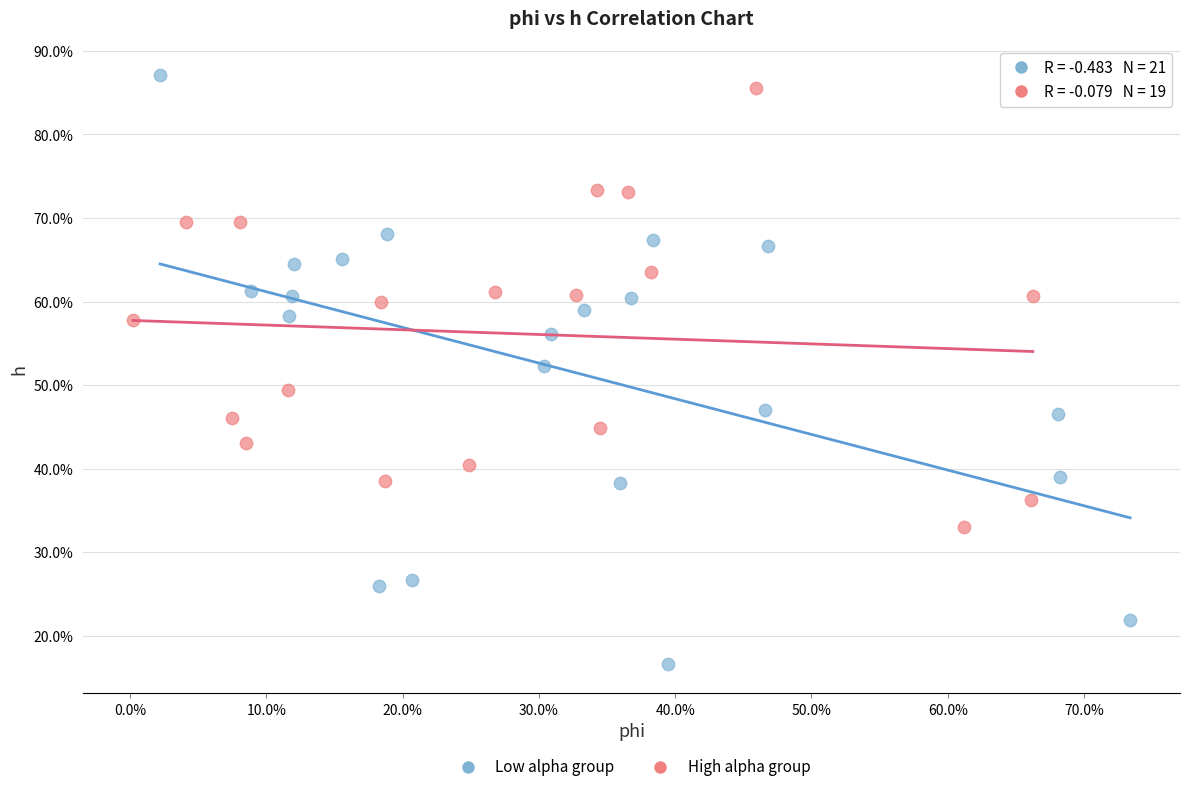

What are all the series names shown in the legend?

Low alpha group, High alpha group